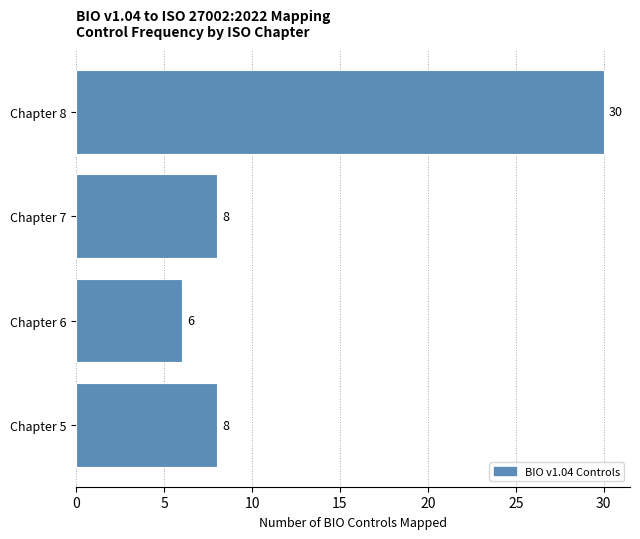

Reading top to bottom, transcribe all the data shown in this chart.

30	8	6	8